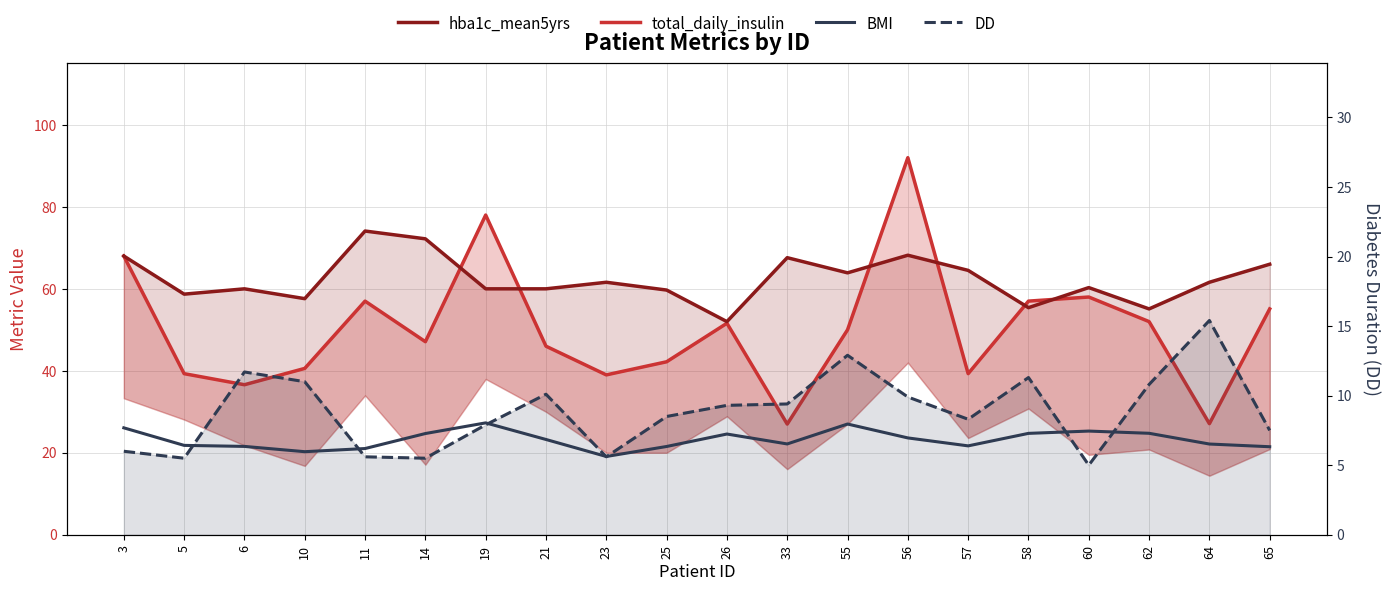

Which series changed the most between 33 and 56?

total_daily_insulin